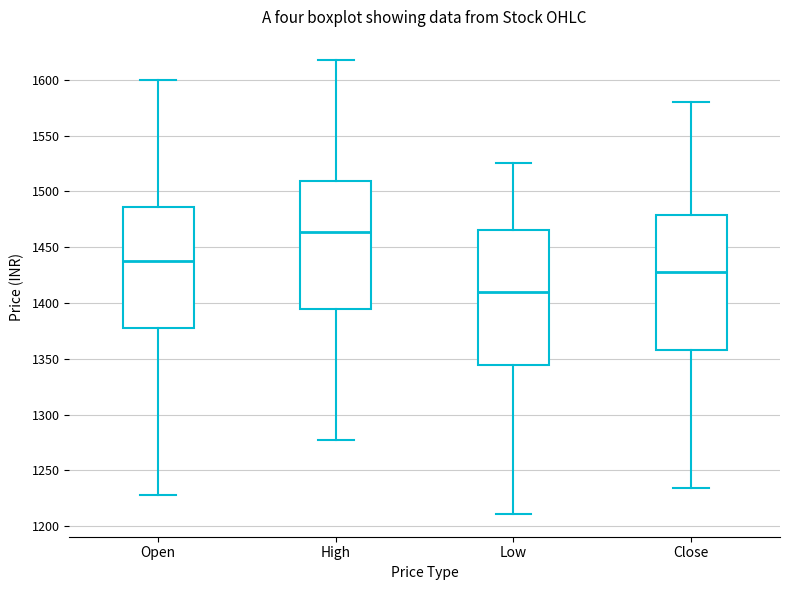

Where does the lower whisker of the box for High end on the y-axis? The values are not printed on the chart, so give them approximately, as read against the axis.

1280